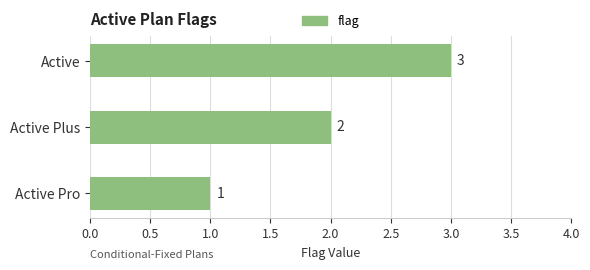

Rank the categories by value from lowest to highest.

Active Pro, Active Plus, Active